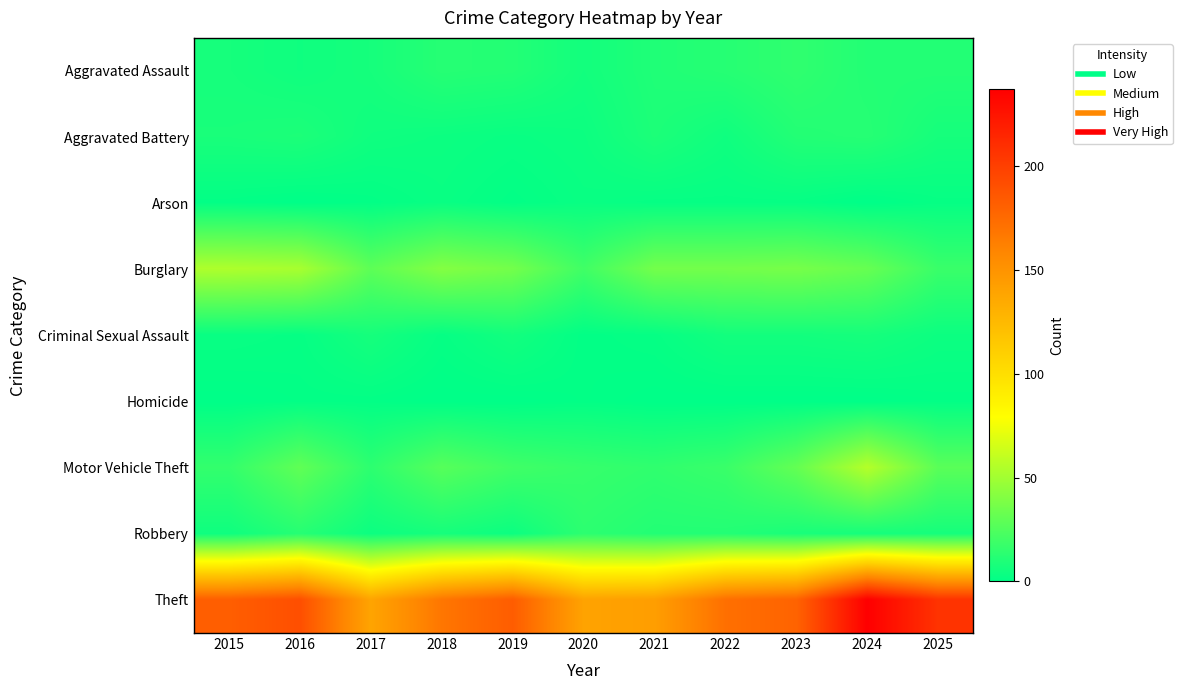

At which category is the sum across all series the highest?

2024